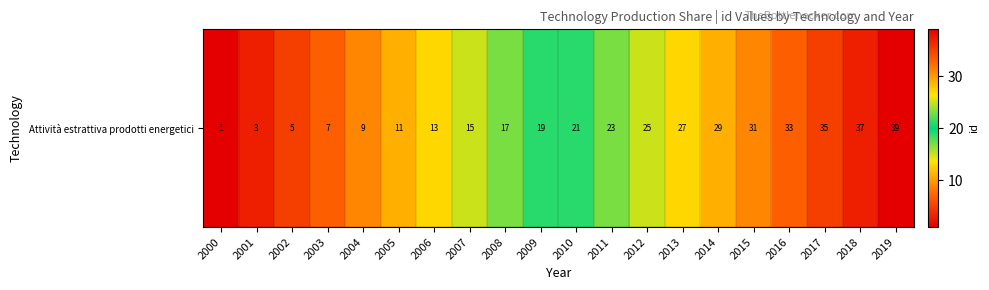

Which has a higher value, 2003 or 2010?

2010